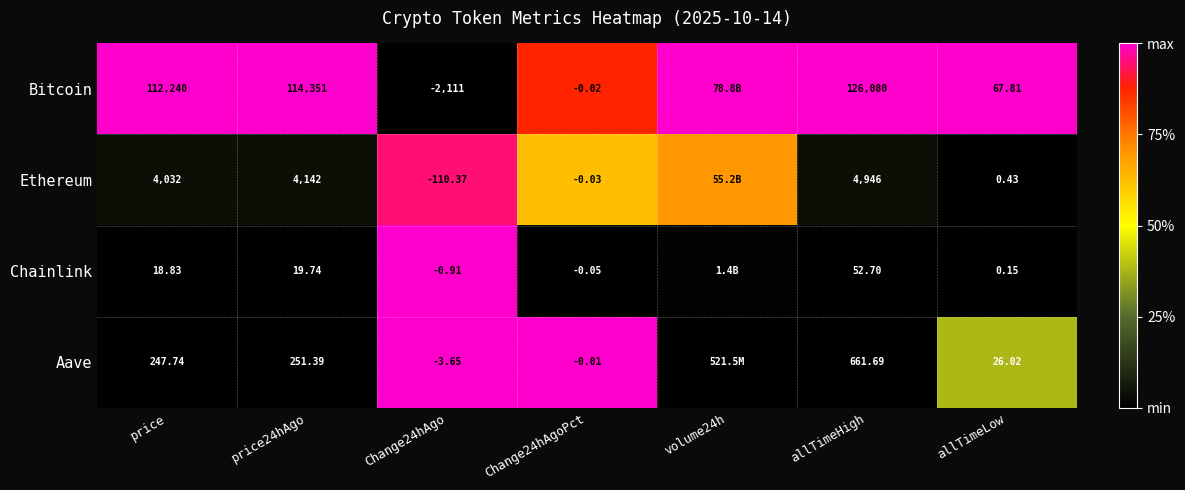

Is the value of Aave at price24hAgo greater than the value of Chainlink at Change24hAgo?

Yes